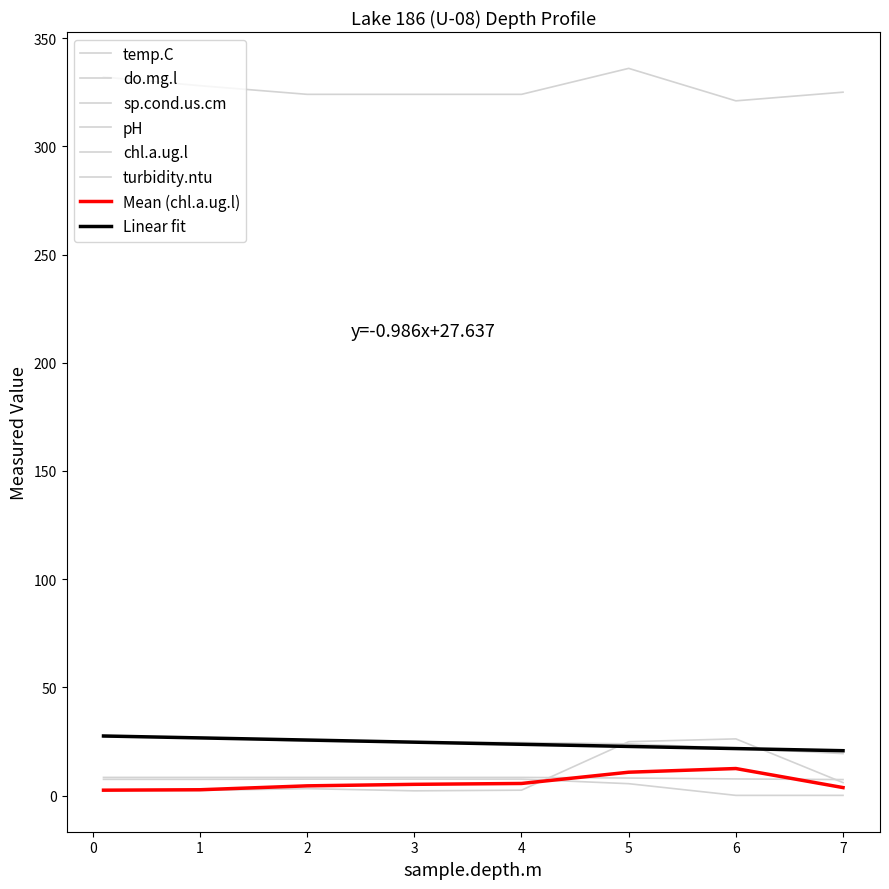

Does the chart have visible grid lines?

No